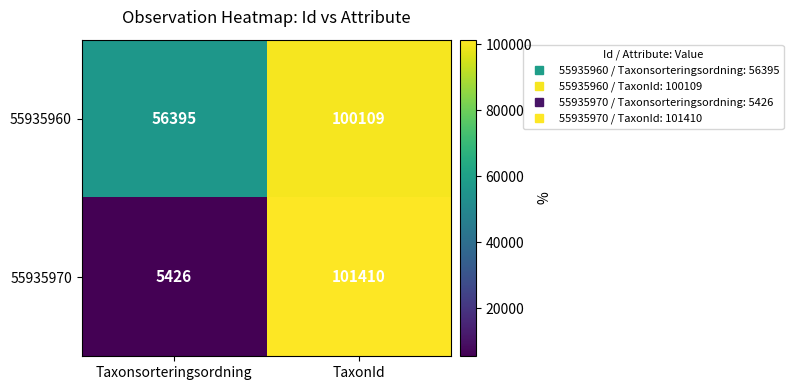

What is the spread (max minus min) of values at Taxonsorteringsordning?

50969